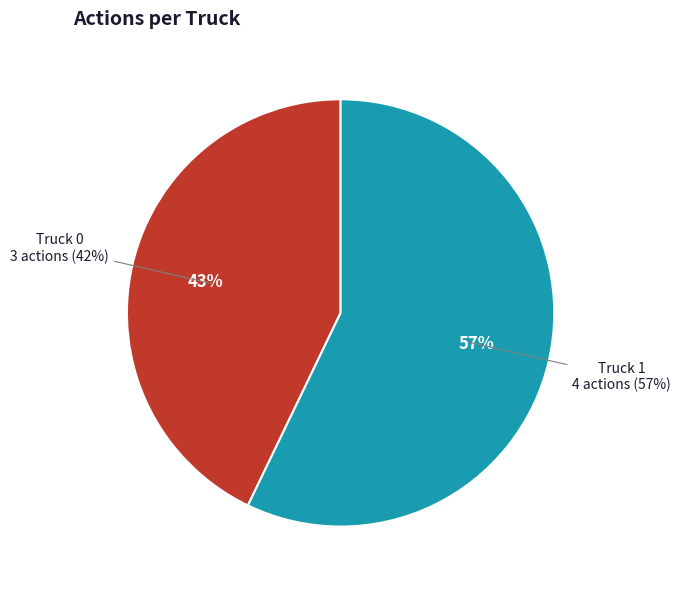

To the nearest percent, what is the average slice percentage?

50%